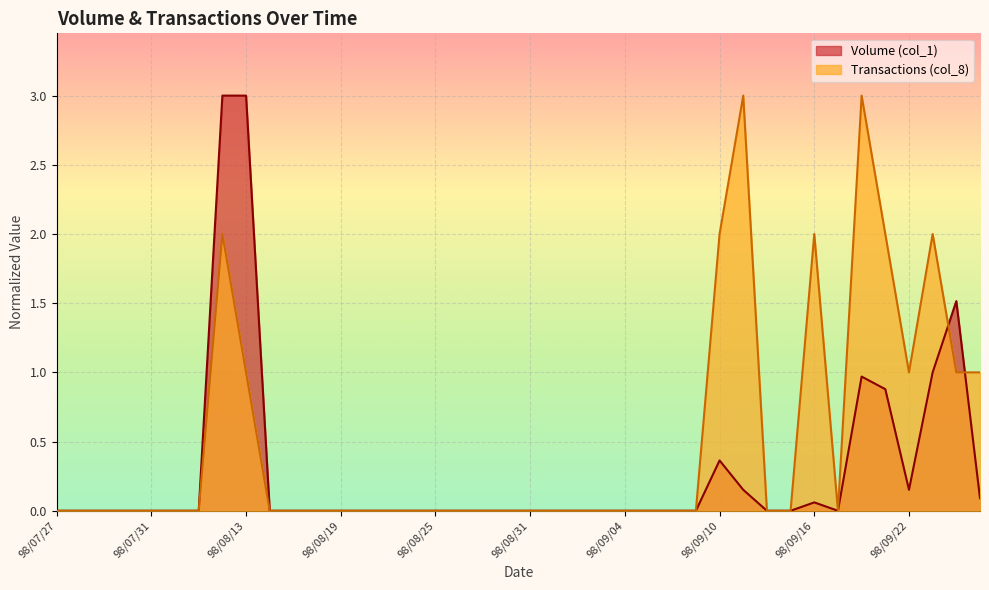

At how many categories does at least one series exceed 0?

11